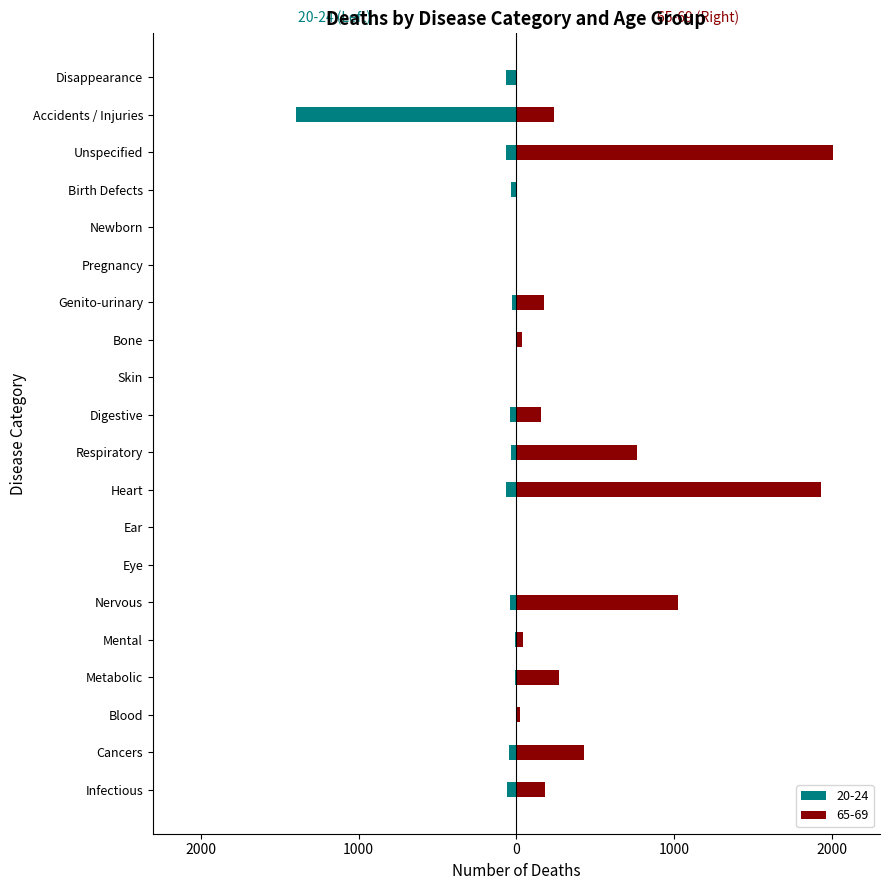

Which has a higher value, Skin or Accidents / Injuries?

Accidents / Injuries